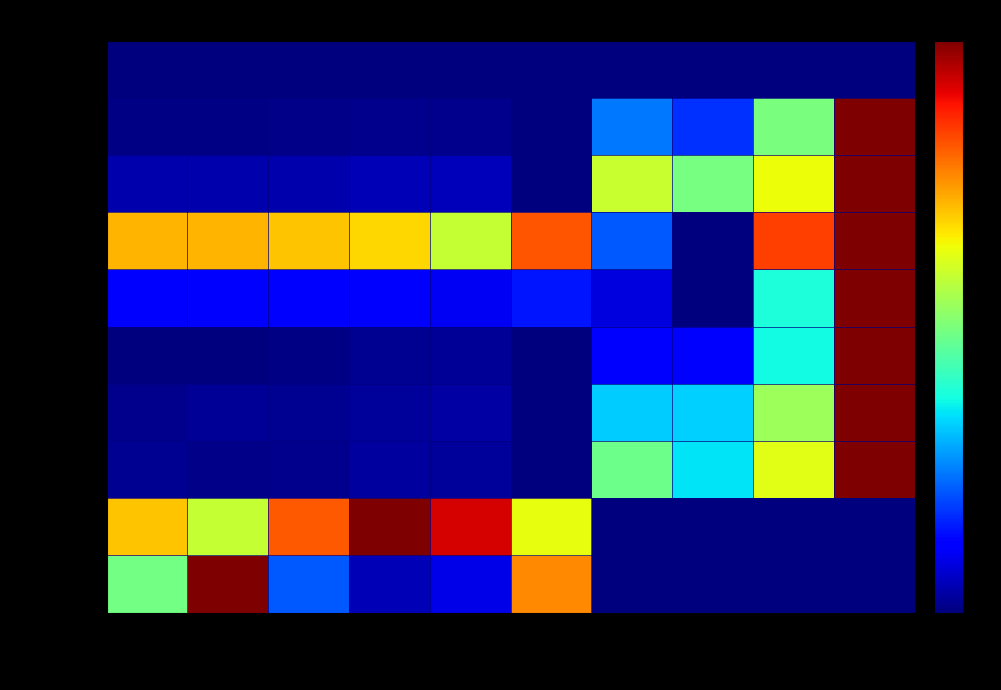

At 1, list the series in order from largest to smallest.

min, meanTStat, meanPVal, 25%, std, max, 75%, mean, 50%, count